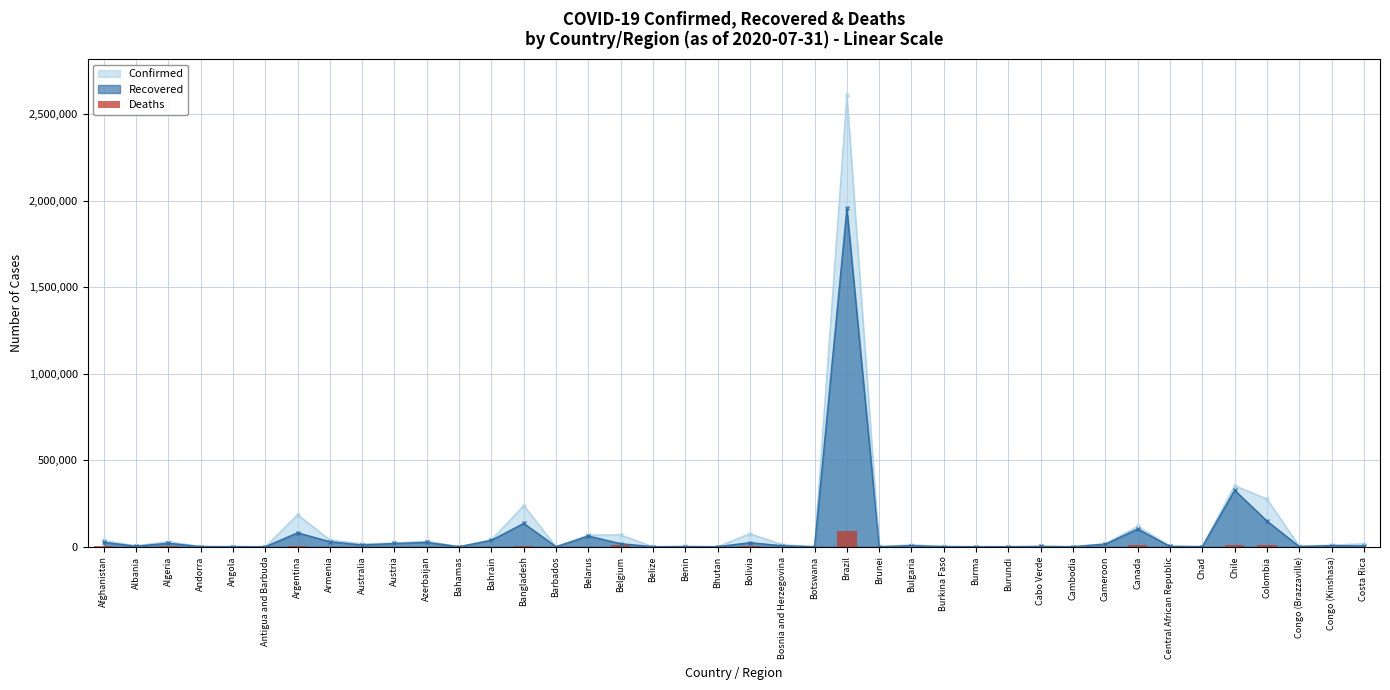

What is the difference between the values at Congo (Brazzaville) and Albania?

100